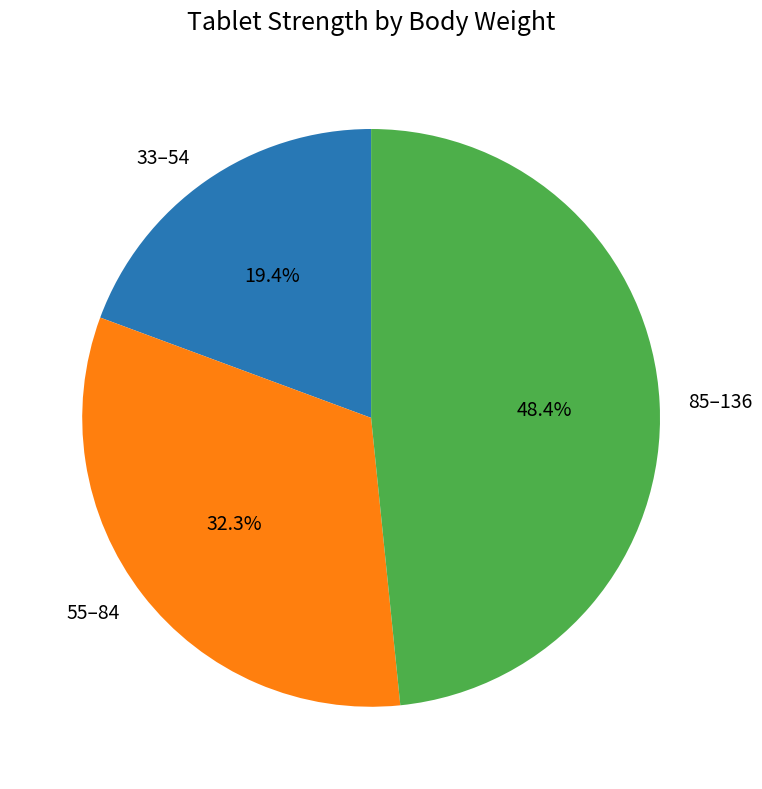

To the nearest percent, what is the difference between the largest and smallest slice percentages?

29%